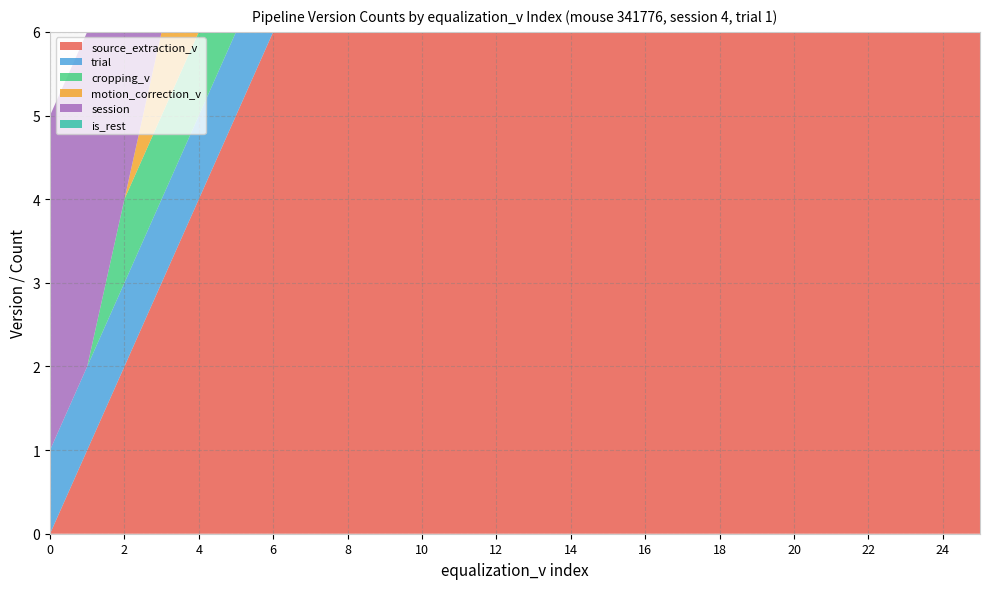

Reading right to left, transcribe all the data shown in this chart.

source_extraction_v: 25	24	23	22	21	20	19	18	17	16	15	14	13	12	11	10	9	8	7	6	5	4	3	2	1	0
trial: 1	1	1	1	1	1	1	1	1	1	1	1	1	1	1	1	1	1	1	1	1	1	1	1	1	1
cropping_v: 1	1	1	1	1	1	1	1	1	1	1	1	1	1	1	1	1	1	1	1	1	1	1	1	0	0
motion_correction_v: 1	1	1	1	1	1	1	1	1	1	1	1	1	1	1	1	1	1	1	1	1	1	1	0	0	0
session: 4	4	4	4	4	4	4	4	4	4	4	4	4	4	4	4	4	4	4	4	4	4	4	4	4	4
is_rest: 0	0	0	0	0	0	0	0	0	0	0	0	0	0	0	0	0	0	0	0	0	0	0	0	0	0